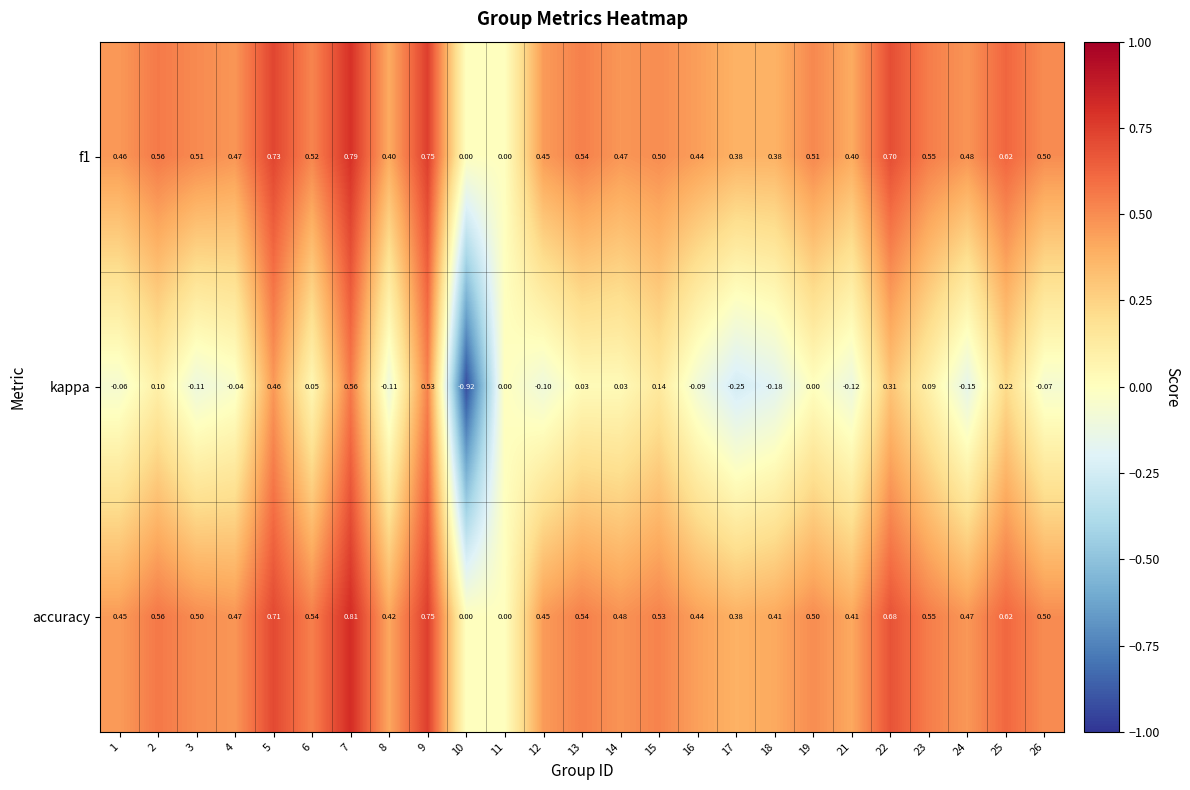

Which series changed the most between 9 and 13?

kappa